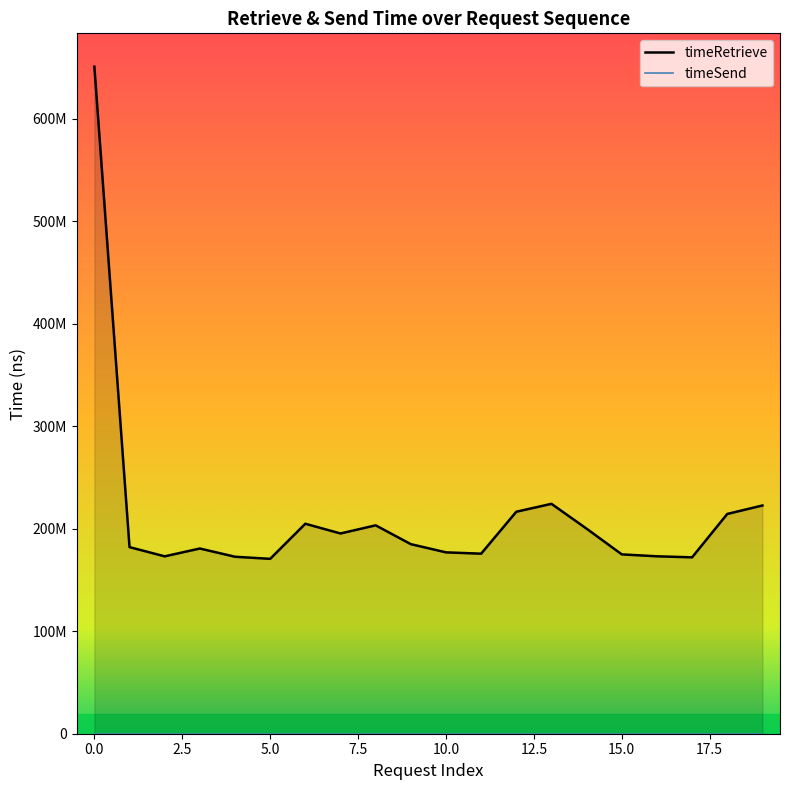

What is the difference between the maximum and second lowest values in the timeRetrieve series?

478636709